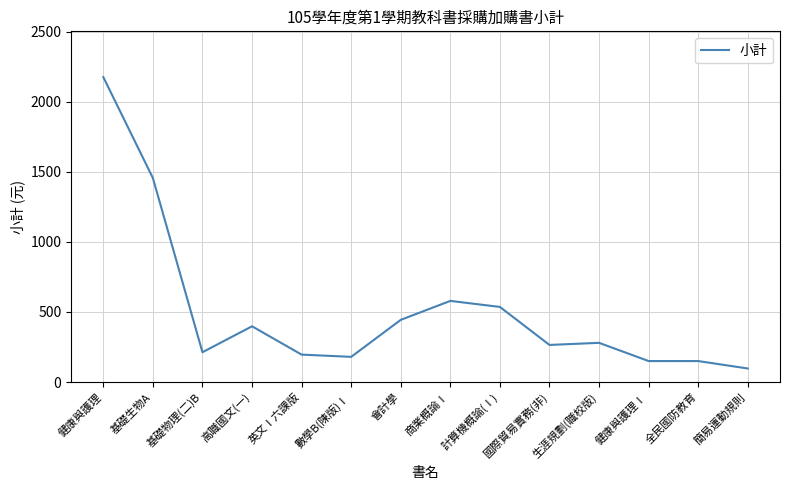

What is the change in value from 基礎生物A to 會計學?

-1011